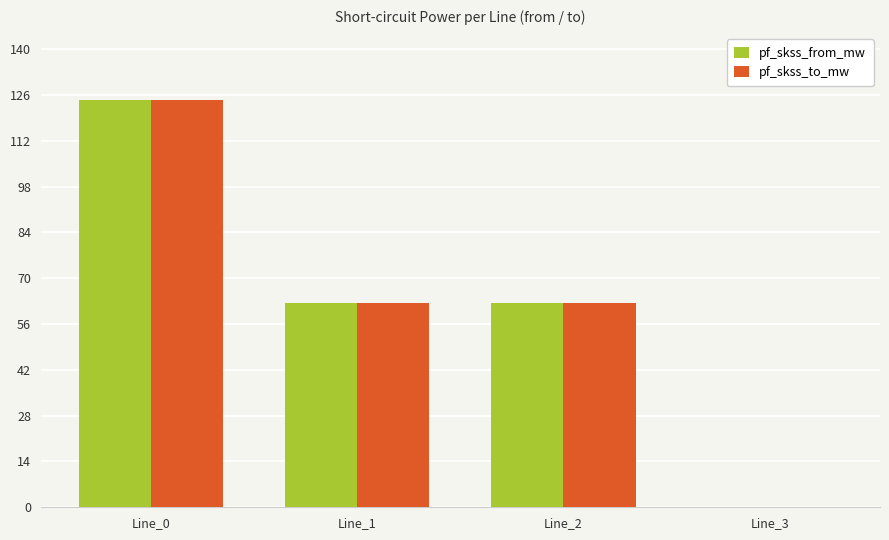

True or false: pf_skss_to_mw has a value of 124.6 at Line_0.

True